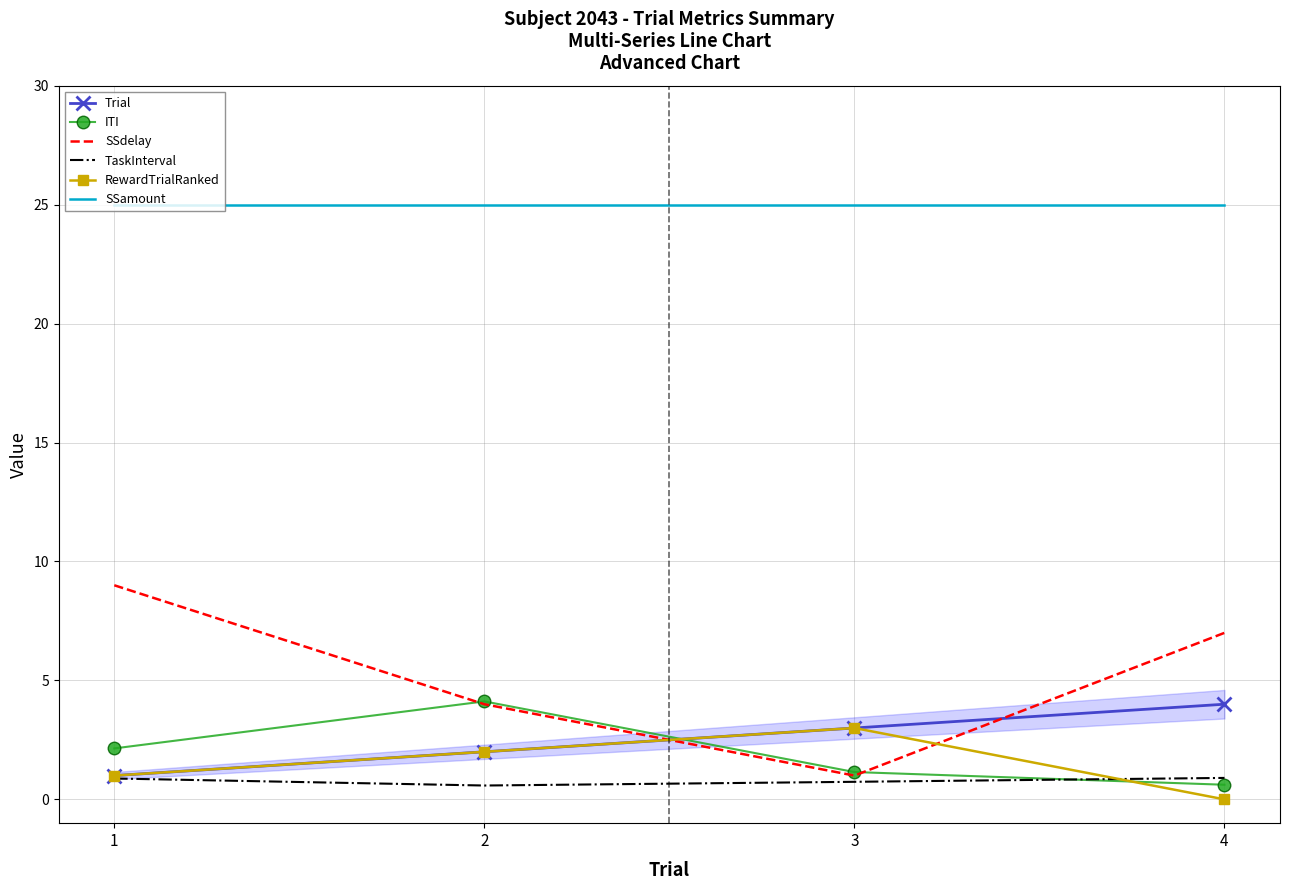

Which series has the largest total across all categories?

SSamount